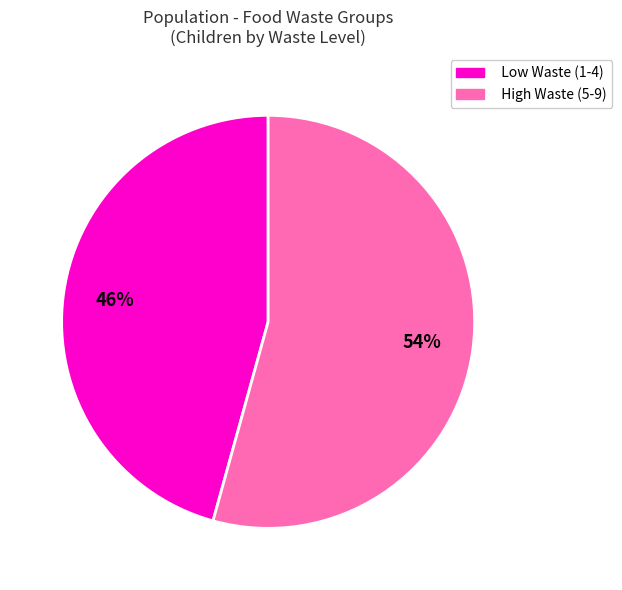

To the nearest percent, what is the average slice percentage?

50%